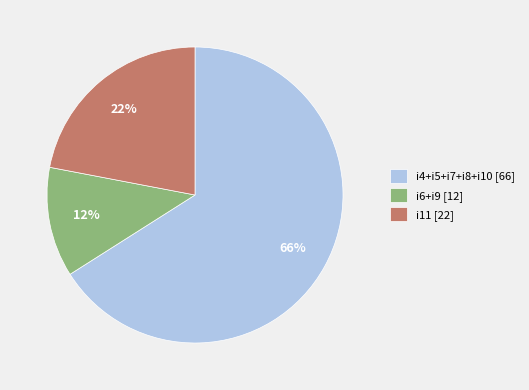

Is the sum of i6+i9 [12] and i4+i5+i7+i8+i10 [66] greater than half?

Yes